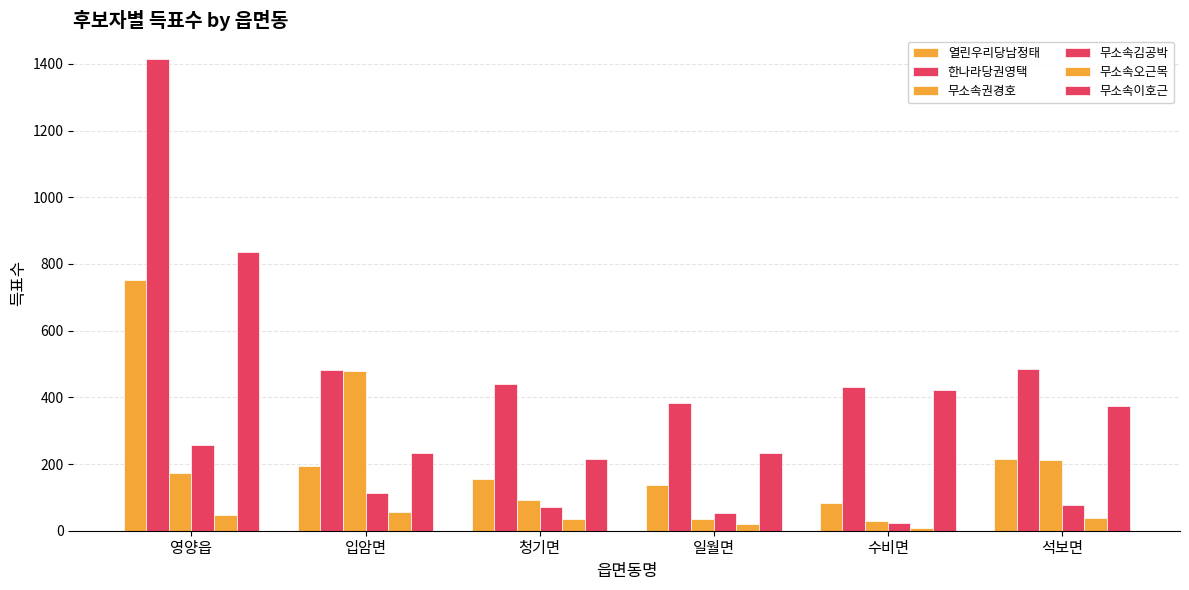

What is the difference between the maximum and minimum values in the 무소속권경호 series?

450